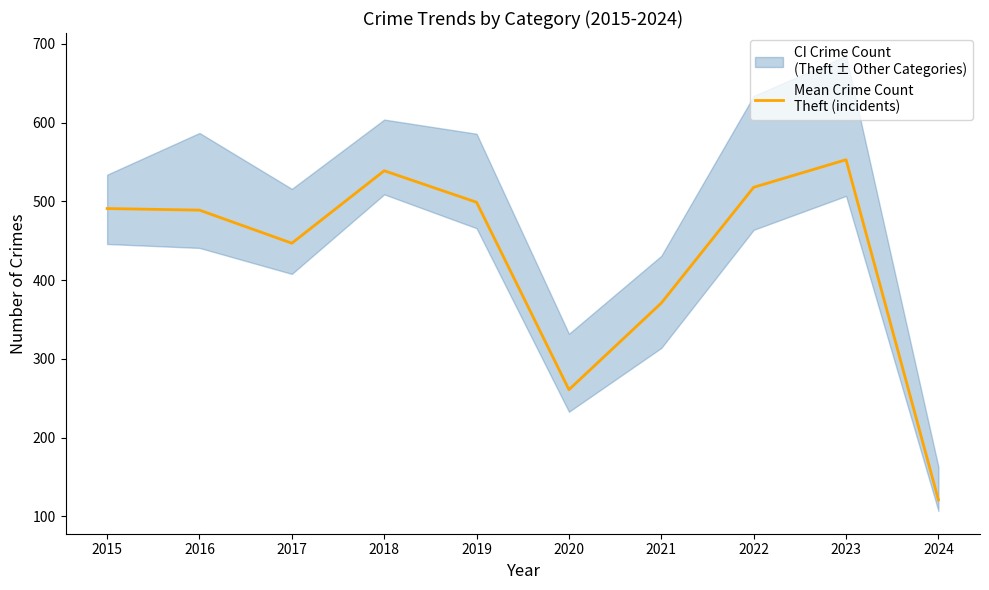

How many data points are less than 491?

5